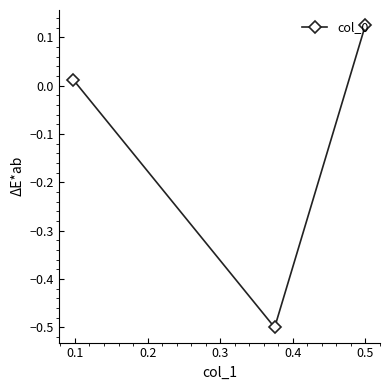

What is the minimum value shown in the chart?

-0.5